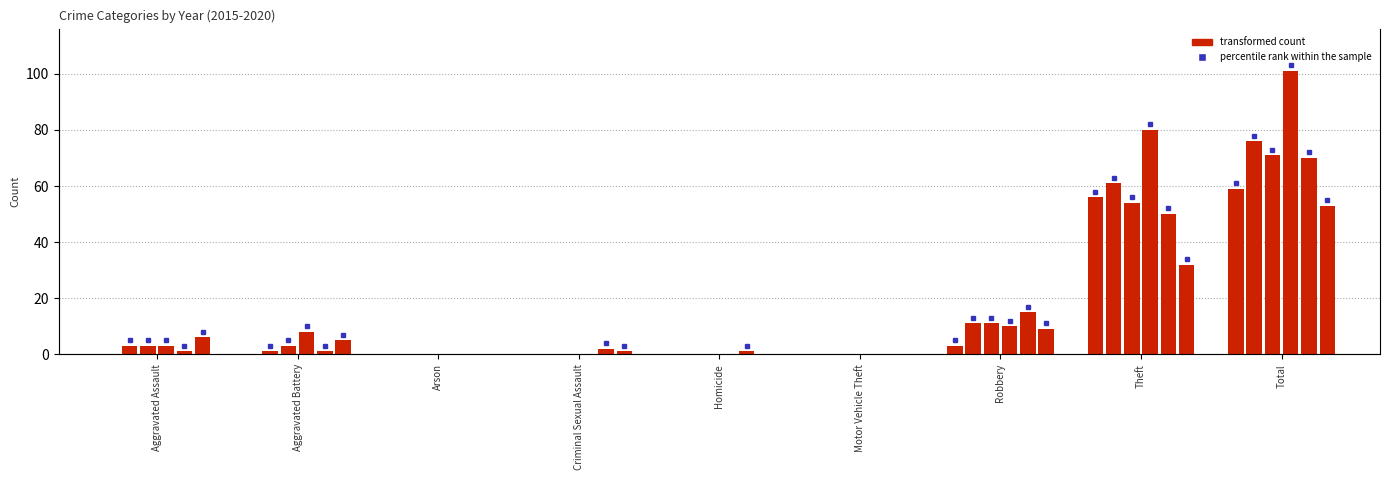

Between Aggravated Assault and Theft, which is larger?

Theft